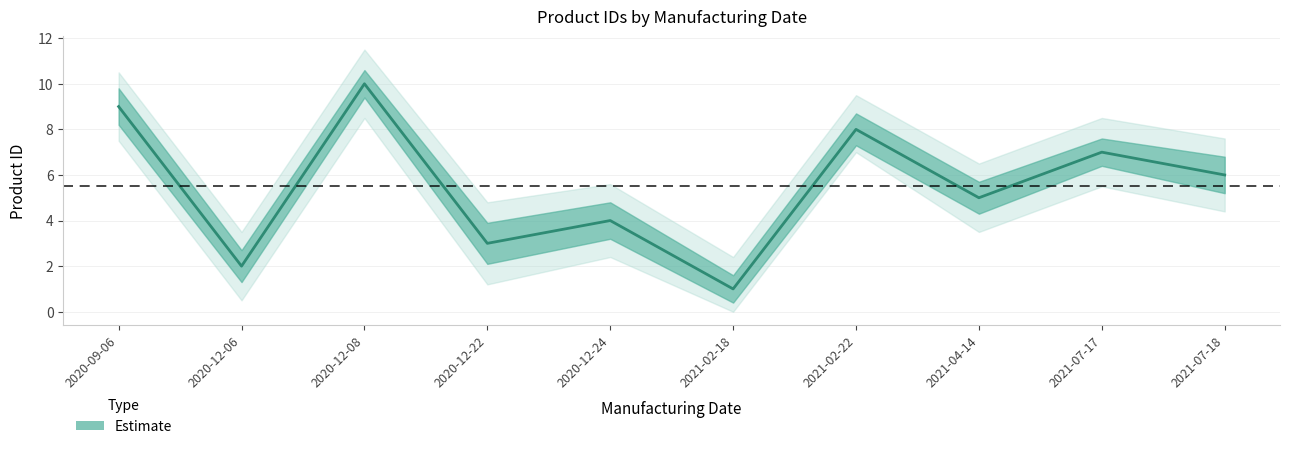

What is the difference between the second highest and second lowest values?

7